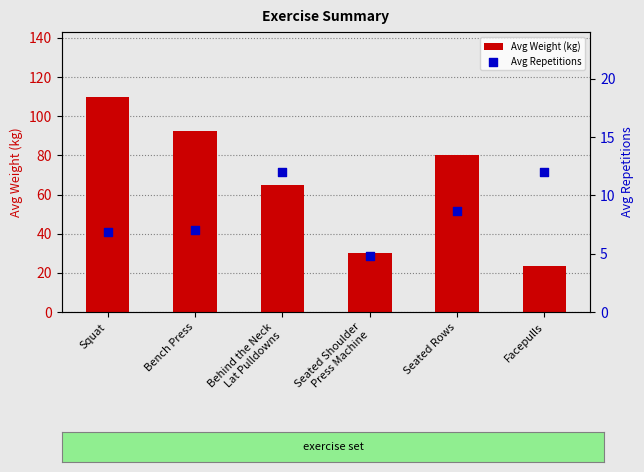

At how many categories does at least one series exceed 96?

1